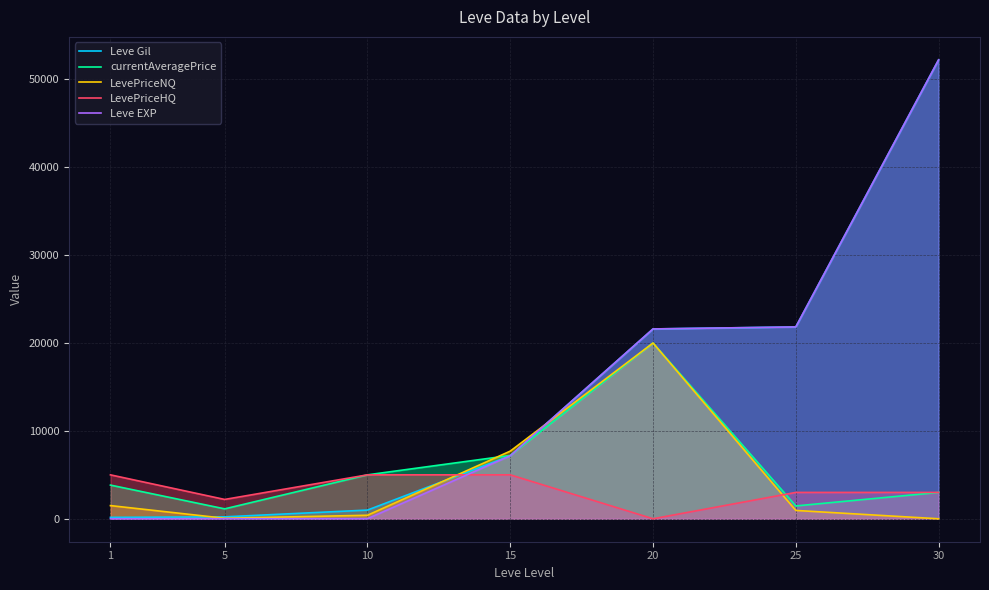

Which series has the largest range (max minus min)?

Leve EXP